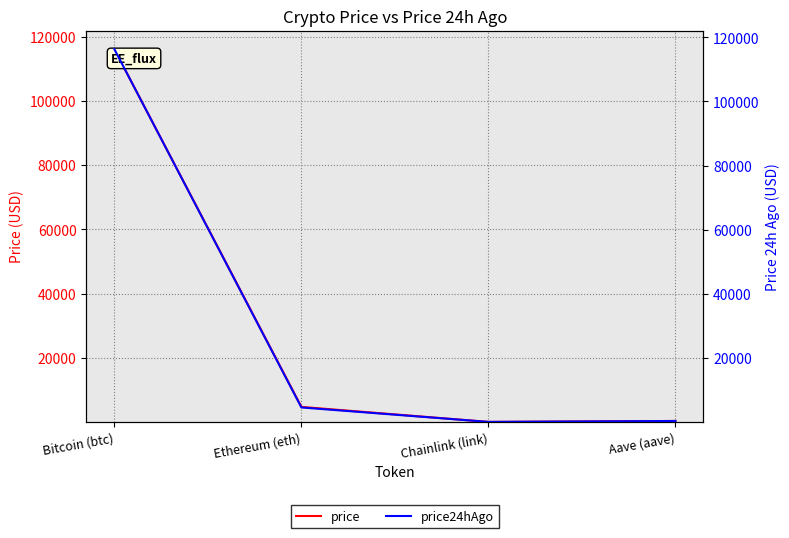

Rank the categories by price value from lowest to highest.

Chainlink (link), Aave (aave), Ethereum (eth), Bitcoin (btc)